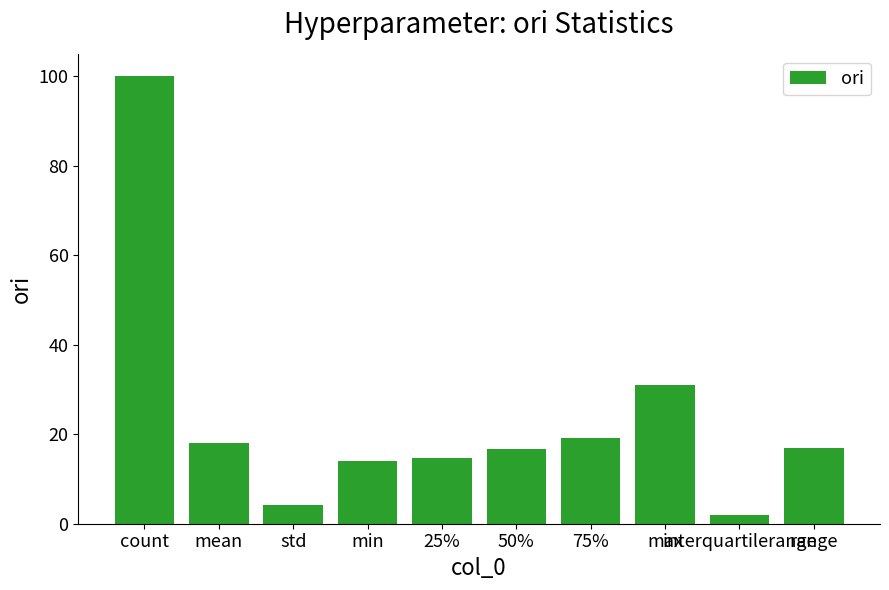

What is the minimum value shown in the chart?

2.0